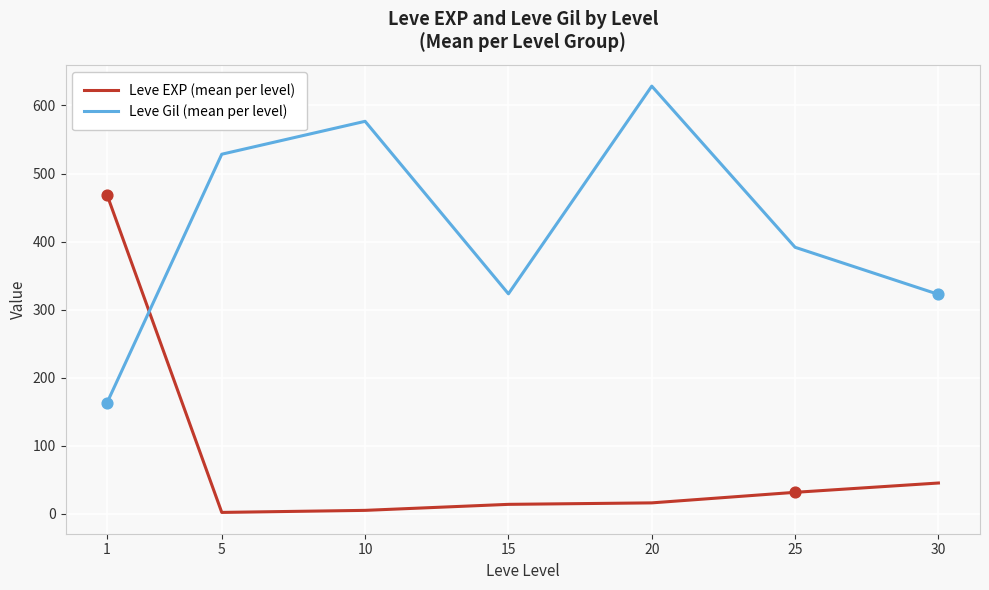

Is the value of Leve EXP (mean per level) at 30 greater than the value of Leve Gil (mean per level) at 1?

No